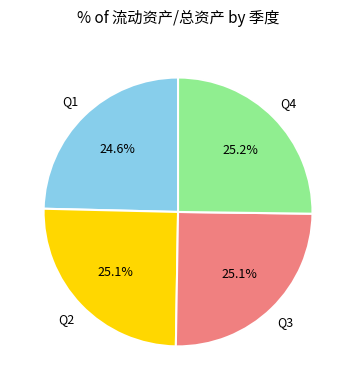

What is the ratio of the value at Q1 to the value at Q4?

1.0